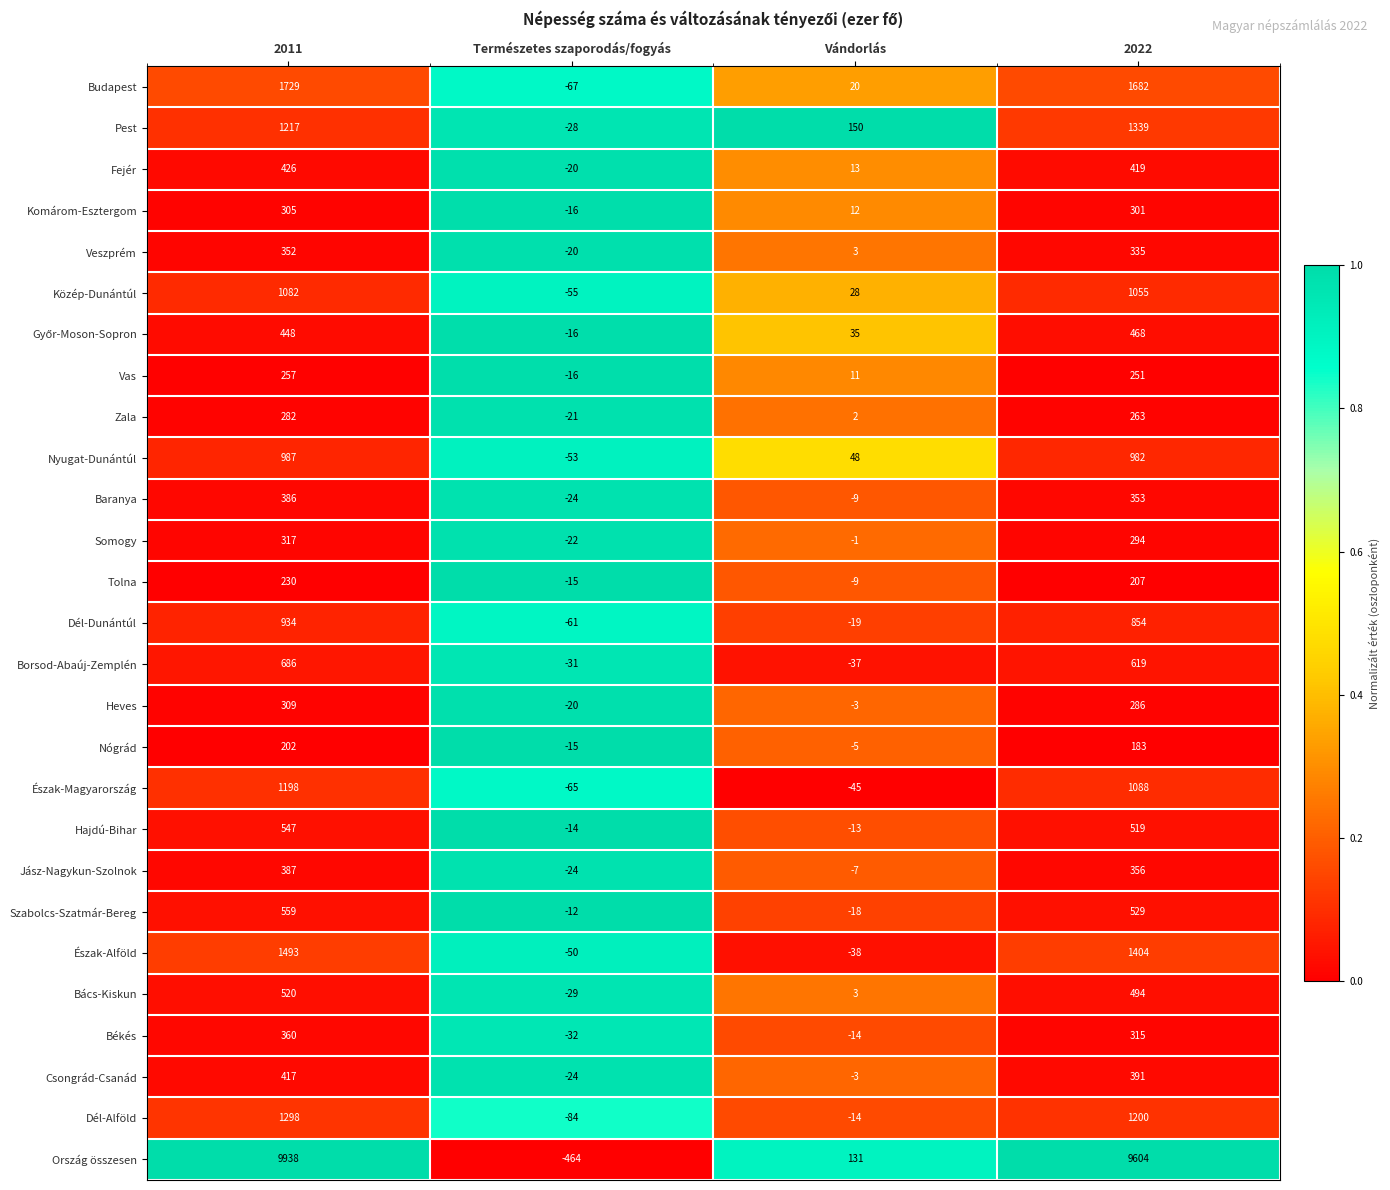

What is the difference between the maximum and minimum values in the Komárom-Esztergom series?

321